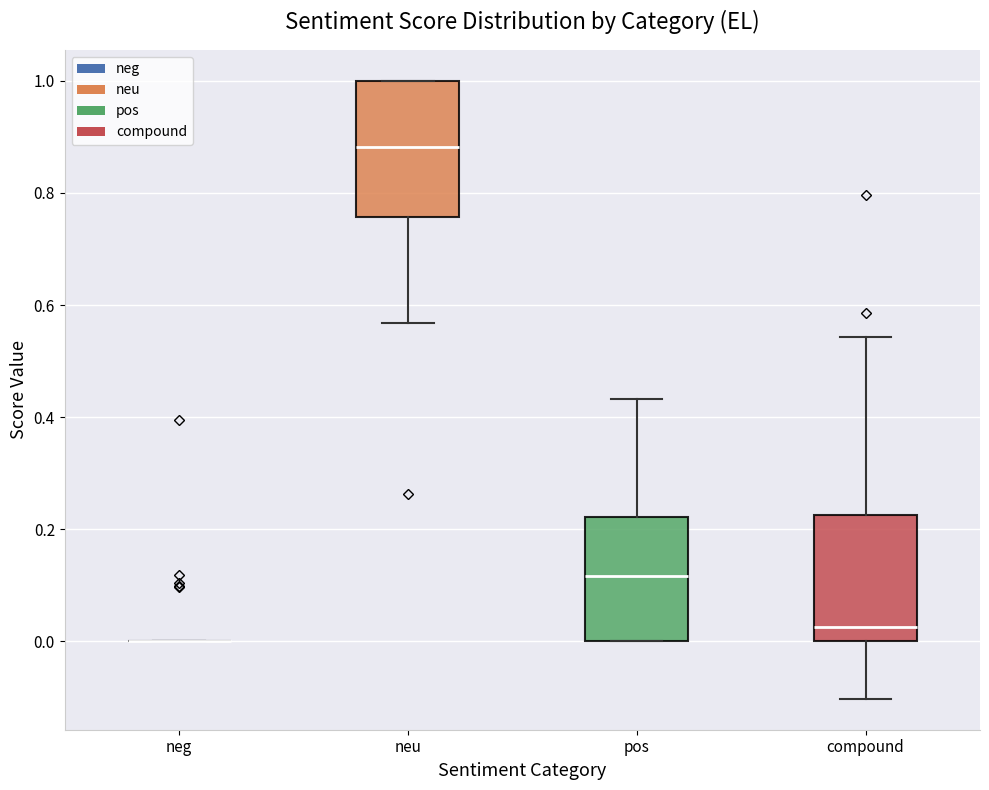

Reading left to right, read every box against the y-axis: the position of its median line, the range the box covers, and the ends of its whiskers. The values are not printed on the chart, so give them approximately, as read against the axis.

neg: box collapsed to a line at 0.00, whiskers 0.00 to 0.00
neu: median 0.88, box 0.76 to 1.00, whiskers 0.56 to 1.00
pos: median 0.12, box 0.00 to 0.22, whiskers 0.00 to 0.44
compound: median 0.02, box 0.00 to 0.22, whiskers -0.10 to 0.54